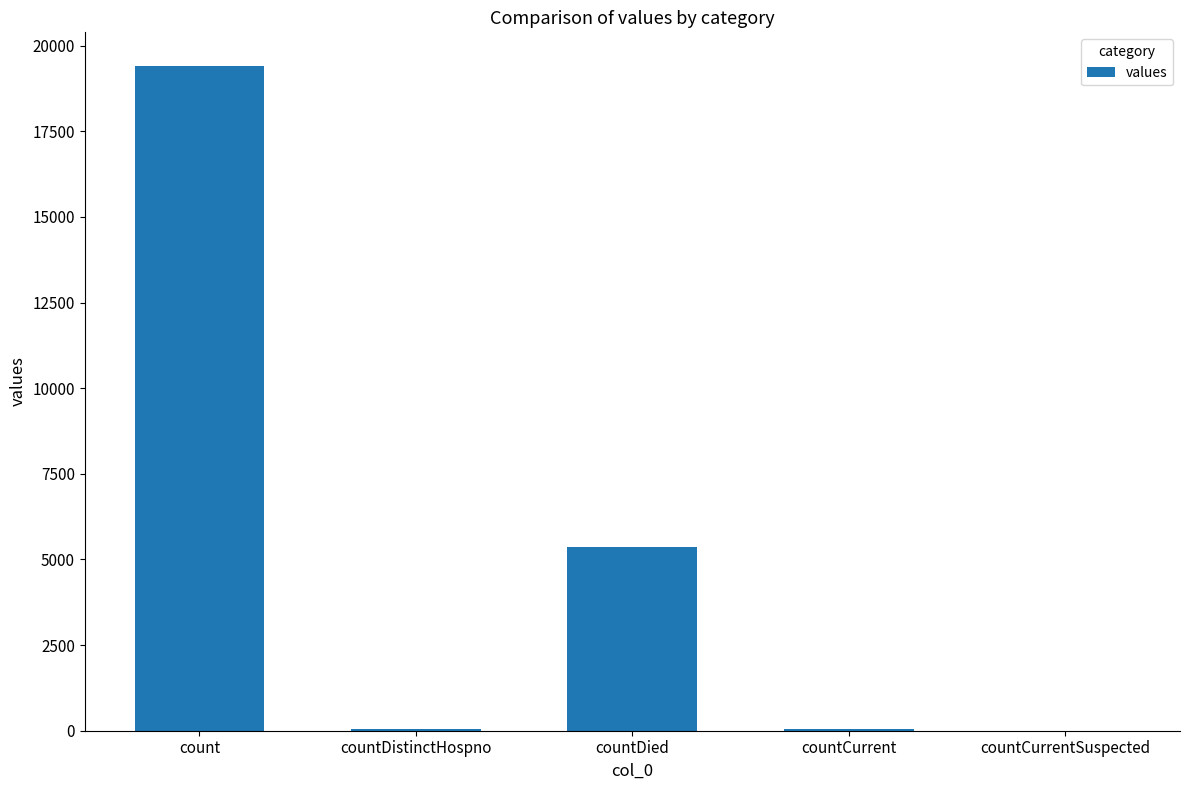

Approximately how many times larger is the value at countDied compared to count?

0.3